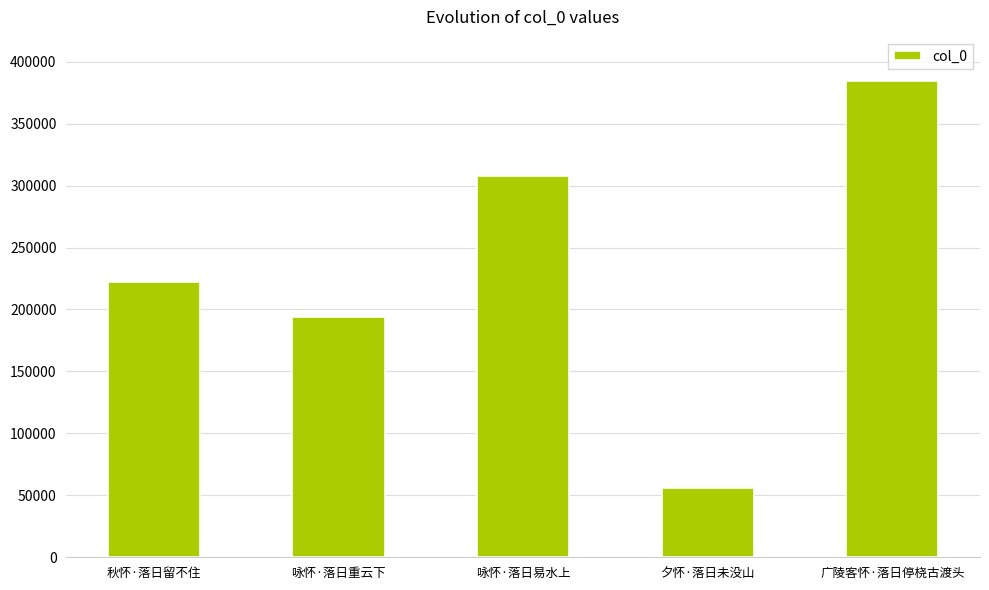

Reading left to right, what are all the values shown in this chart?

秋怀·落日留不住=222184	咏怀·落日重云下=194321	咏怀·落日易水上=307731	夕怀·落日未没山=55886	广陵客怀·落日停桡古渡头=384283